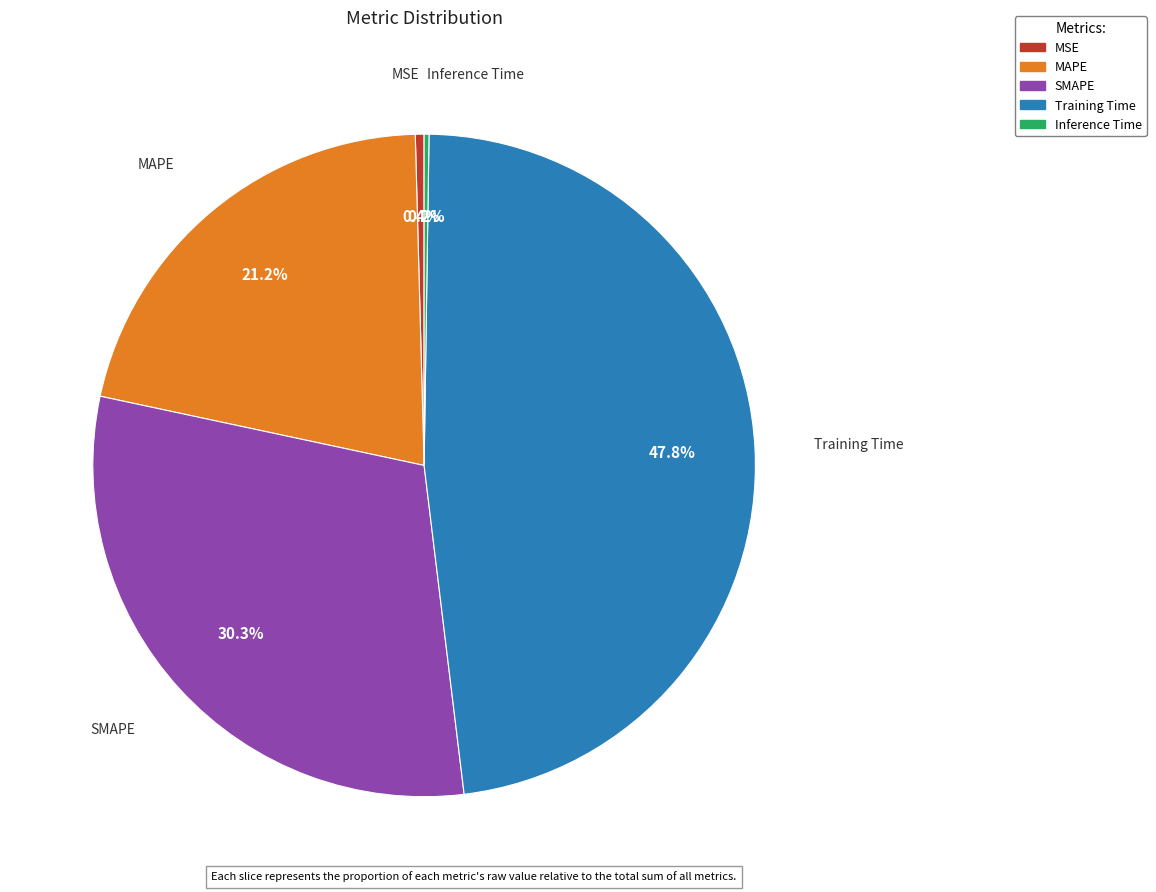

Is the sum of SMAPE and MAPE greater than half?

Yes